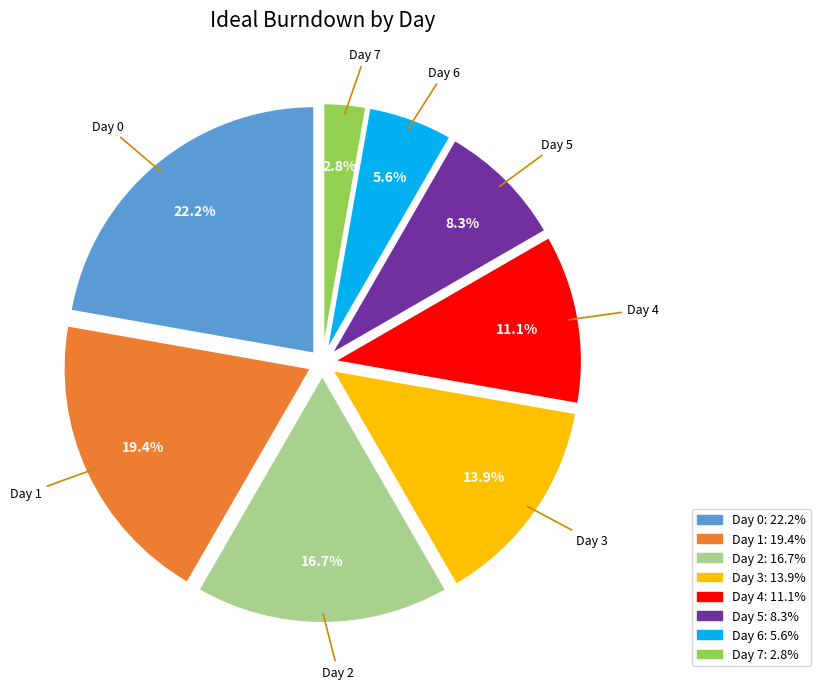

Does any single category account for the majority?

No